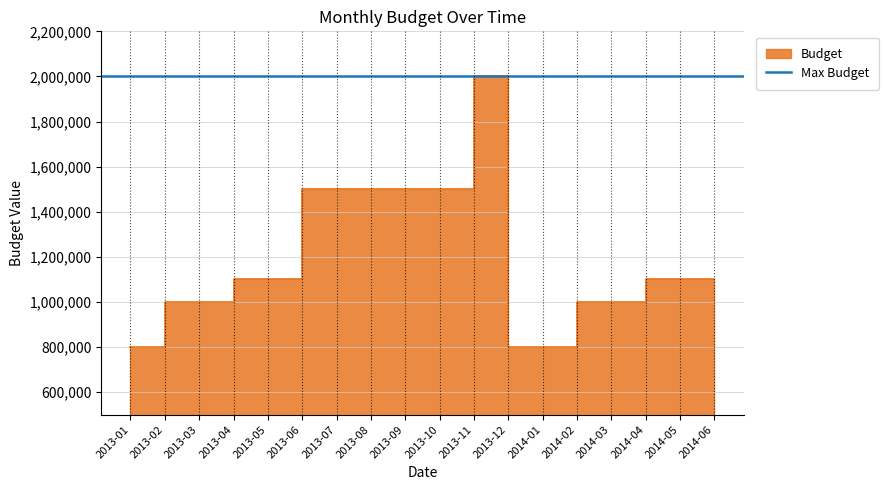

List the labels in order of value, largest first.

2013-12, 2013-07, 2013-08, 2013-09, 2013-10, 2013-11, 2013-05, 2013-06, 2014-05, 2014-06, 2013-03, 2013-04, 2014-03, 2014-04, 2013-01, 2013-02, 2014-01, 2014-02